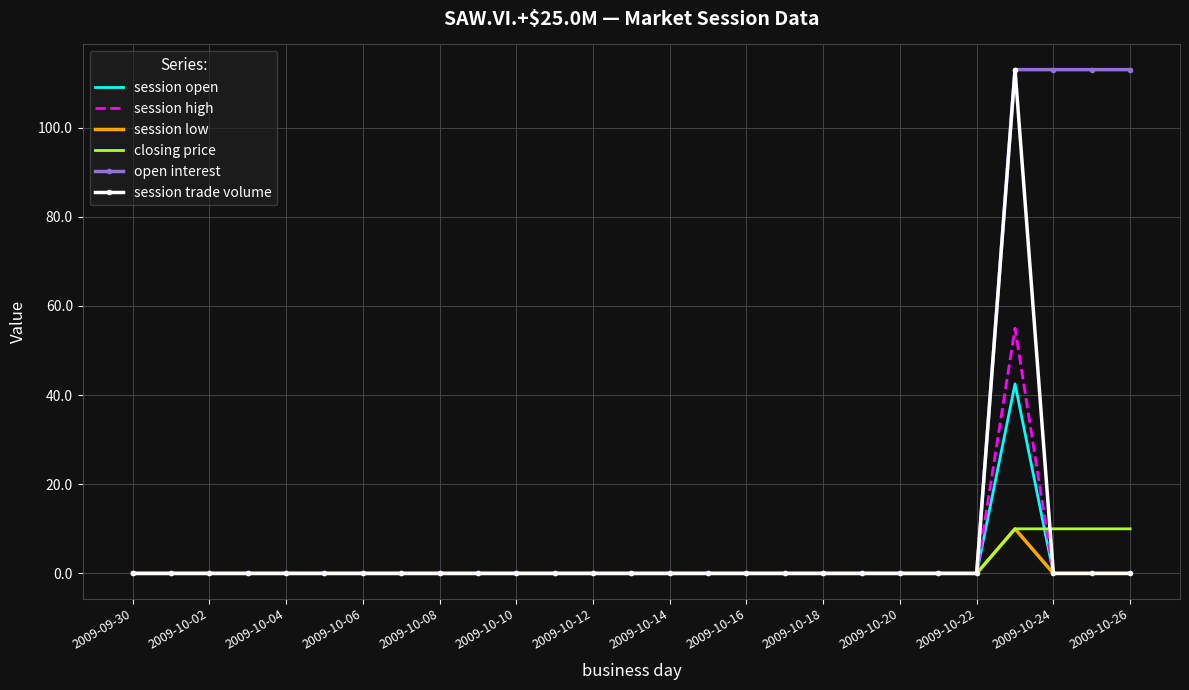

Which series has the largest total across all categories?

open interest